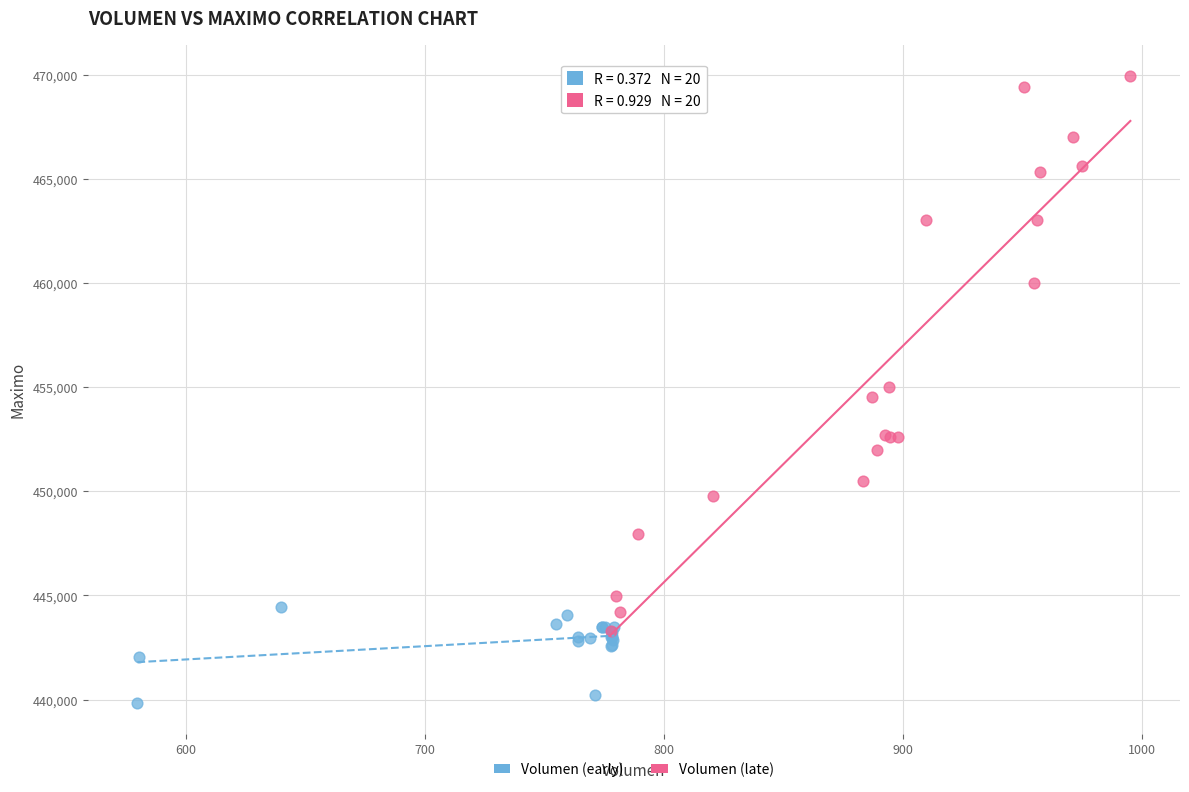

Which series contains the highest Y value?

Volumen (late)